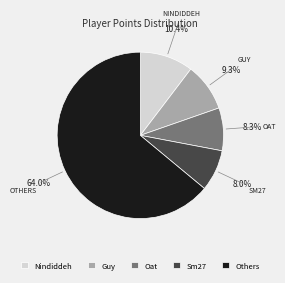

Which category accounts for the majority?

Others